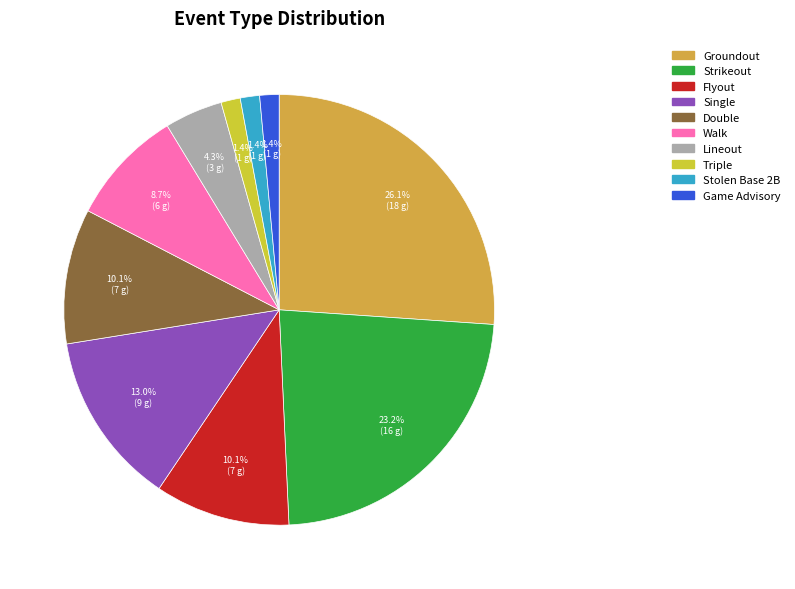

Is the sum of Walk and Double greater than half?

No